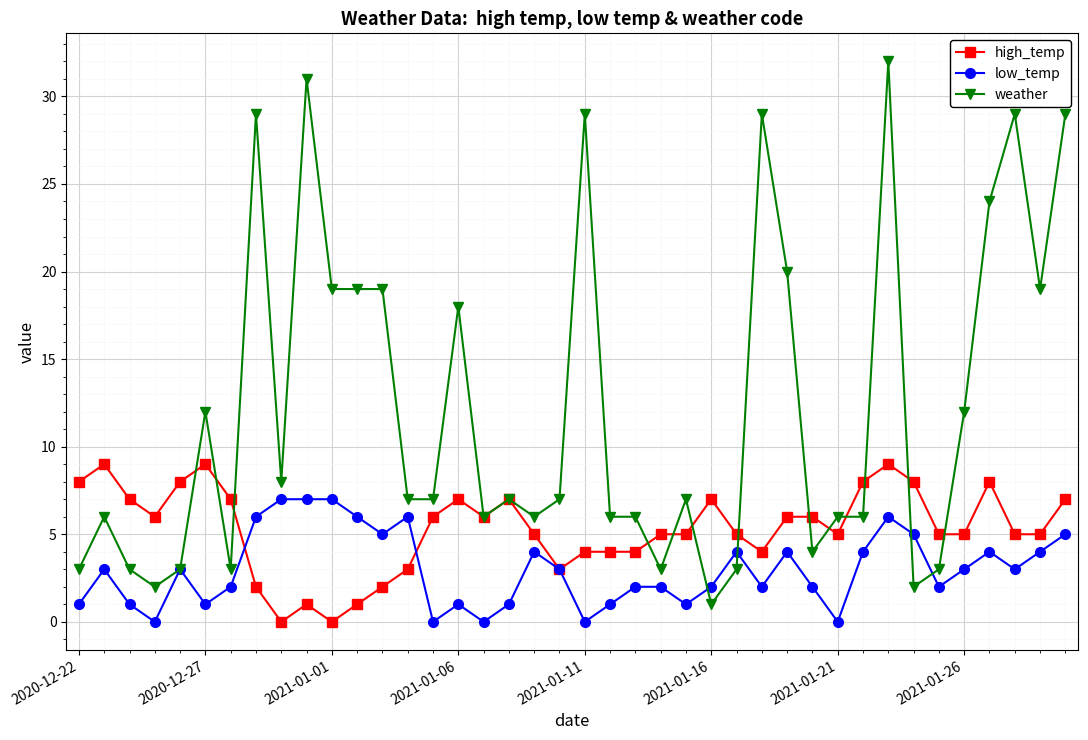

List the series in order of their overall mean, highest first.

weather, high_temp, low_temp